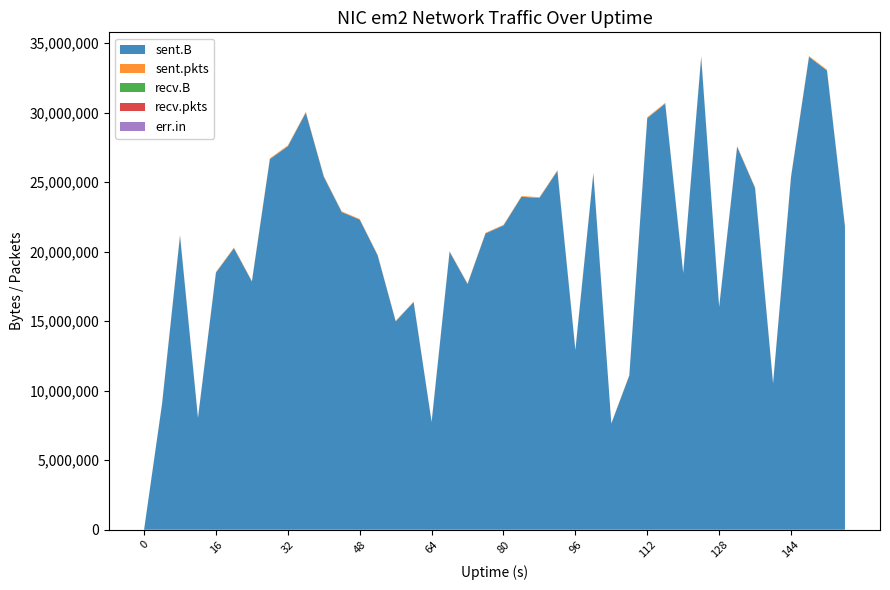

Reading right to left, list all the values displayed in this chart.

sent.B: 156=21812211	152=33022745	148=33999976	144=25373657	140=10513305	136=24569051	132=27537778	128=16020940	124=33986512	120=18457450	116=30640860	112=29599836	108=11087804	104=7632607	100=25630234	96=12918123	92=25802643	88=23864728	84=23940744	80=21878687	76=21307890	72=17668519	68=19987823	64=7747403	60=16368449	56=14984929	52=19722245	48=22298706	44=22839946	40=25383607	36=29992539	32=27575415	28=26649856	24=17849566	20=20243292	16=18490926	12=8039804	8=21145711	4=9041419	0=0
sent.pkts: 156=48206	152=57381	148=61975	144=52061	140=33051	136=49559	132=50491	128=43602	124=60225	120=43253	116=54746	112=56269	108=36552	104=29160	100=50489	96=37231	92=52912	88=47608	84=49536	80=45884	76=41283	72=40162	68=42689	64=31567	60=42046	56=38120	52=43039	48=46526	44=49082	40=51723	36=55619	32=57565	28=54067	24=43684	20=46818	16=40972	12=29693	8=47305	4=28035	0=0
recv.B: 156=0	152=0	148=0	144=0	140=0	136=0	132=0	128=0	124=0	120=0	116=0	112=0	108=0	104=0	100=0	96=0	92=0	88=0	84=0	80=0	76=0	72=0	68=0	64=0	60=0	56=0	52=0	48=0	44=0	40=0	36=0	32=0	28=0	24=0	20=0	16=0	12=0	8=0	4=0	0=0
recv.pkts: 156=0	152=0	148=0	144=0	140=0	136=0	132=0	128=0	124=0	120=0	116=0	112=0	108=0	104=0	100=0	96=0	92=0	88=0	84=0	80=0	76=0	72=0	68=0	64=0	60=0	56=0	52=0	48=0	44=0	40=0	36=0	32=0	28=0	24=0	20=0	16=0	12=0	8=0	4=0	0=0
err.in: 156=0	152=0	148=0	144=0	140=0	136=0	132=0	128=0	124=0	120=0	116=0	112=0	108=0	104=0	100=0	96=0	92=0	88=0	84=0	80=0	76=0	72=0	68=0	64=0	60=0	56=0	52=0	48=0	44=0	40=0	36=0	32=0	28=0	24=0	20=0	16=0	12=0	8=0	4=0	0=0